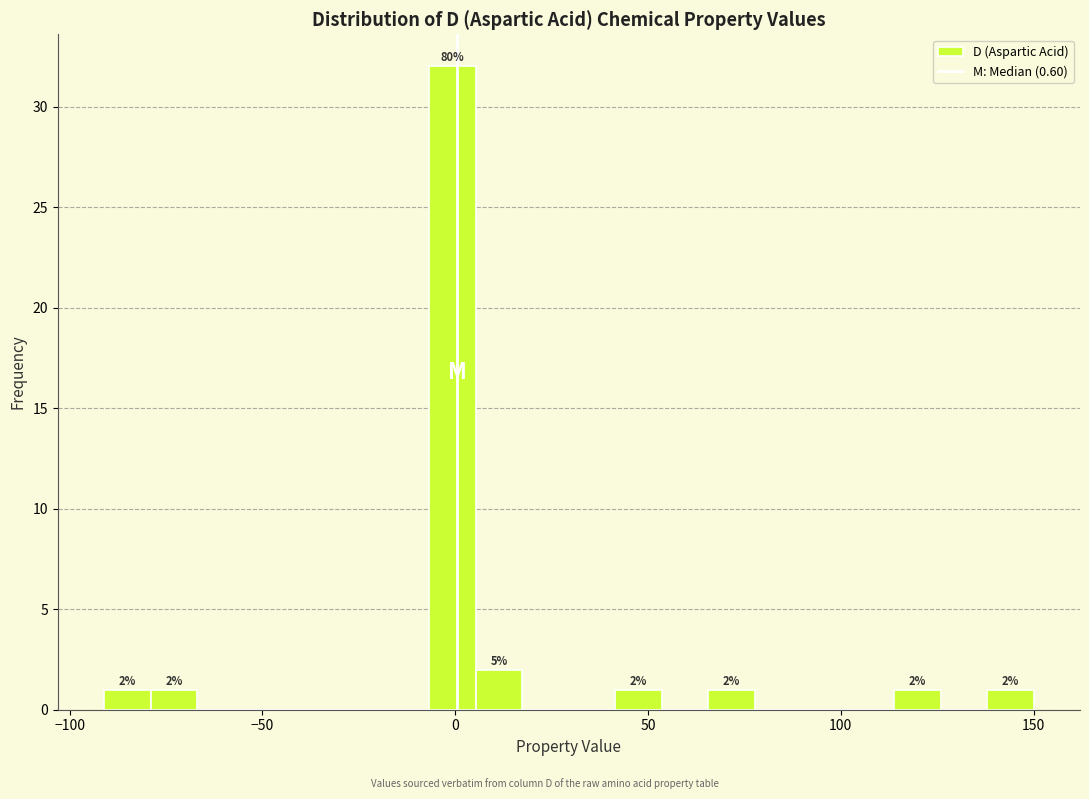

Read against the x-axis, roughly where is the centre of the tallest bar?

0